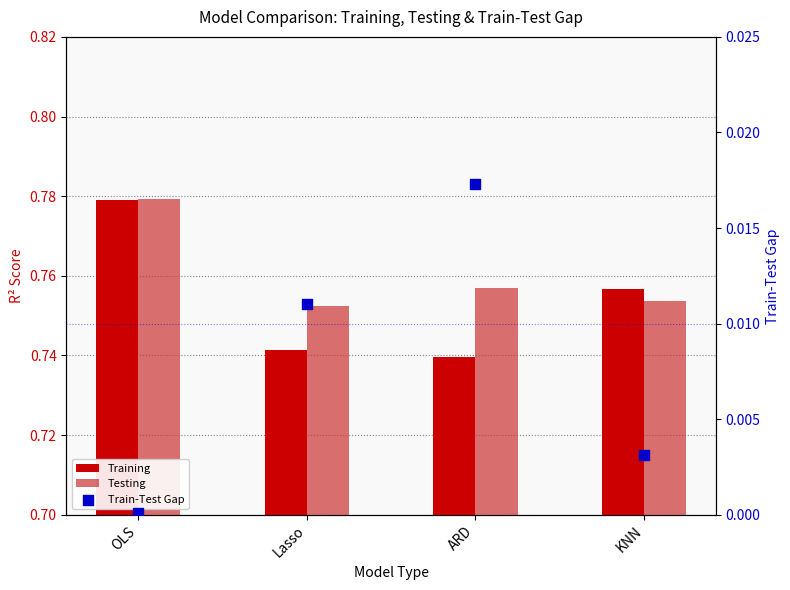

Which series reaches the minimum Y coordinate?

Train-Test Gap